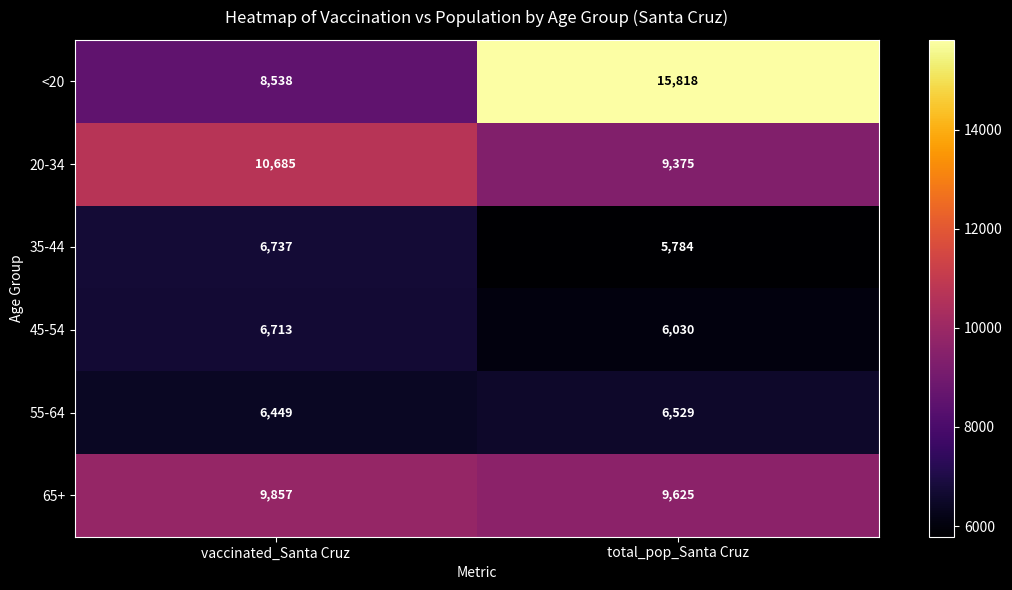

What is the difference between the <20 values at total_pop_Santa Cruz and vaccinated_Santa Cruz?

7280